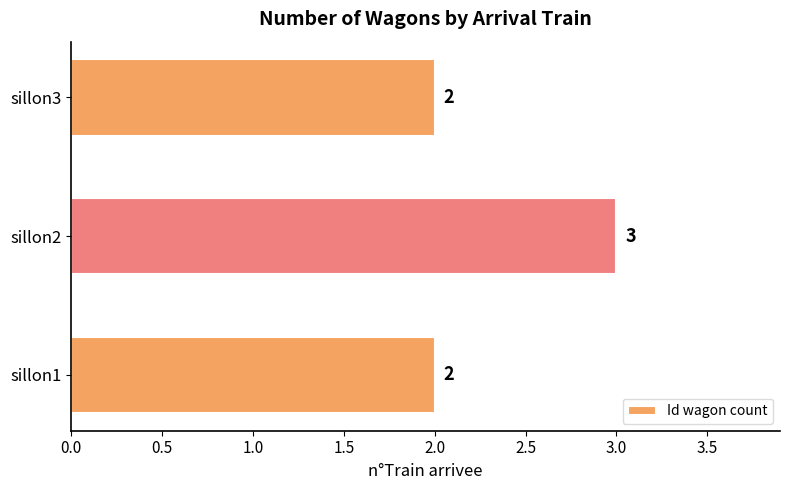

What is the sum of all values?

7